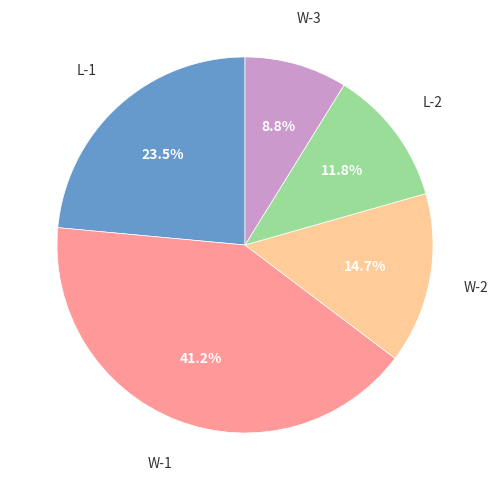

Is there any slice that represents more than half of the pie?

No